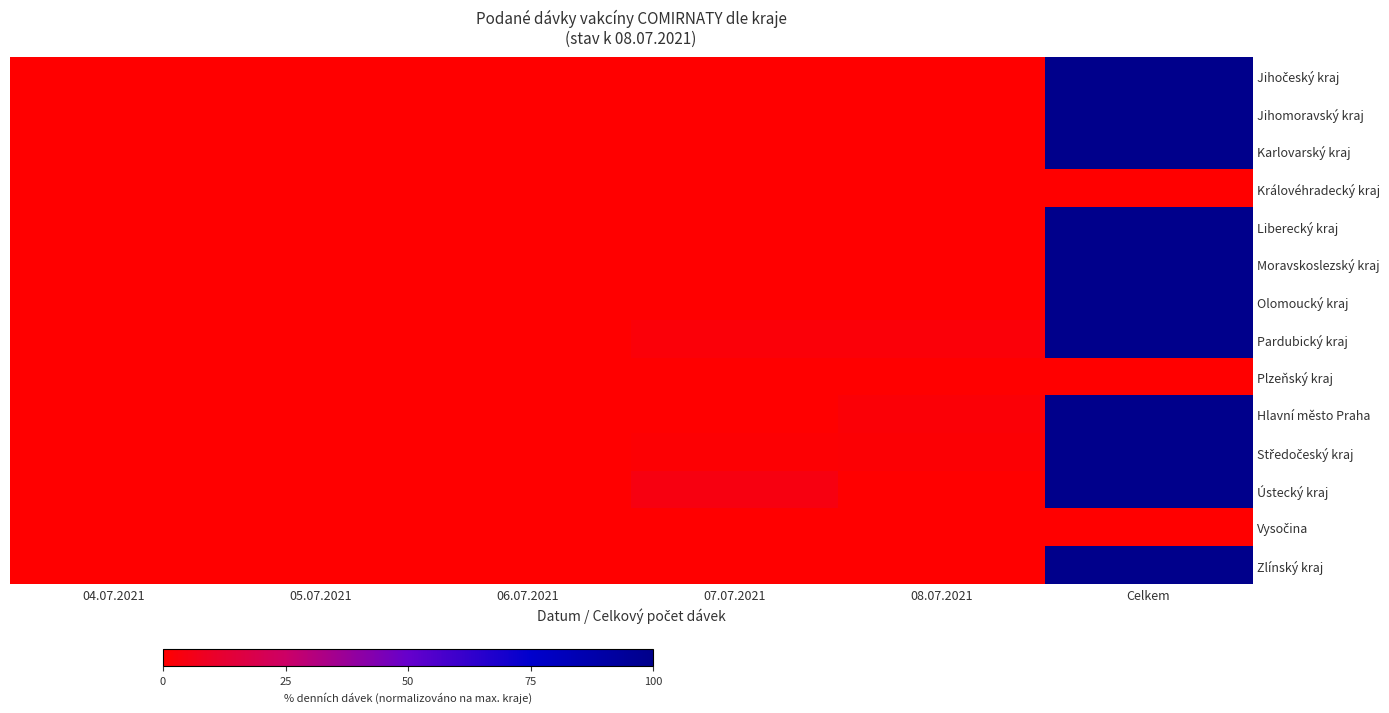

At how many categories does at least one series exceed 94?

1